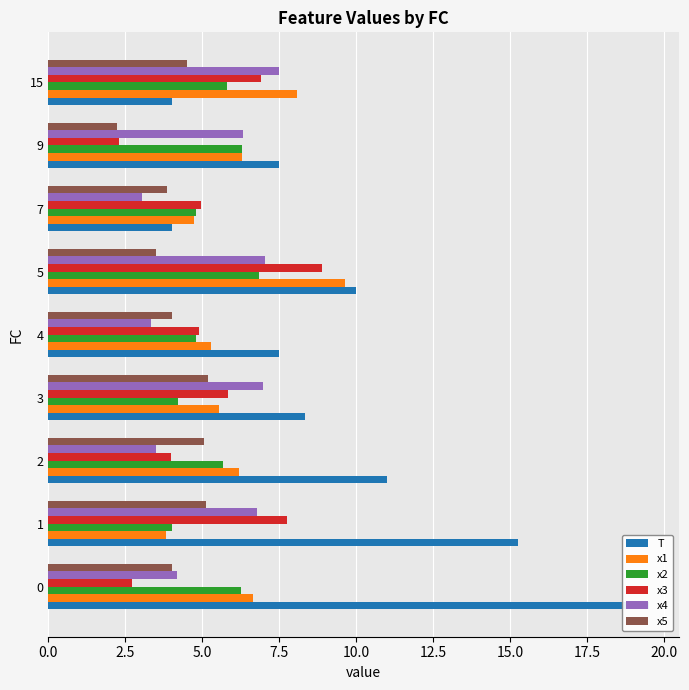

Between 4 and 5, which series saw the biggest shift?

x1